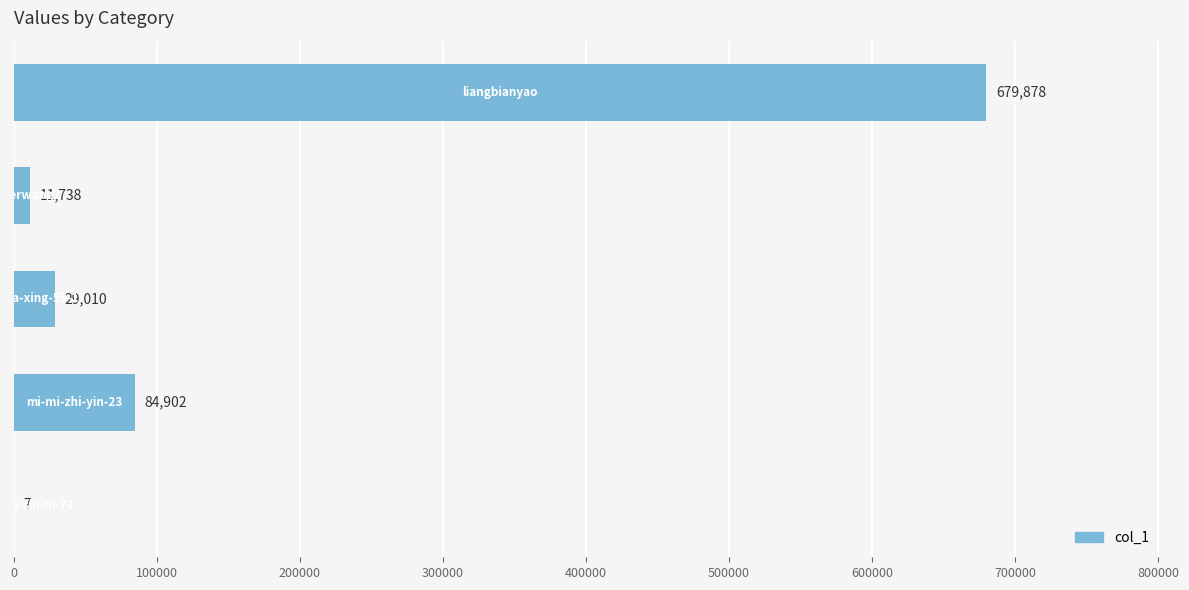

What is the greatest value displayed?

679878